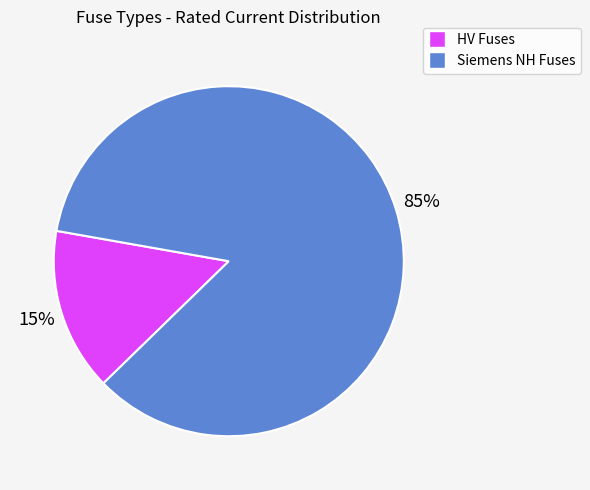

To the nearest percent, what is the average slice percentage?

50%